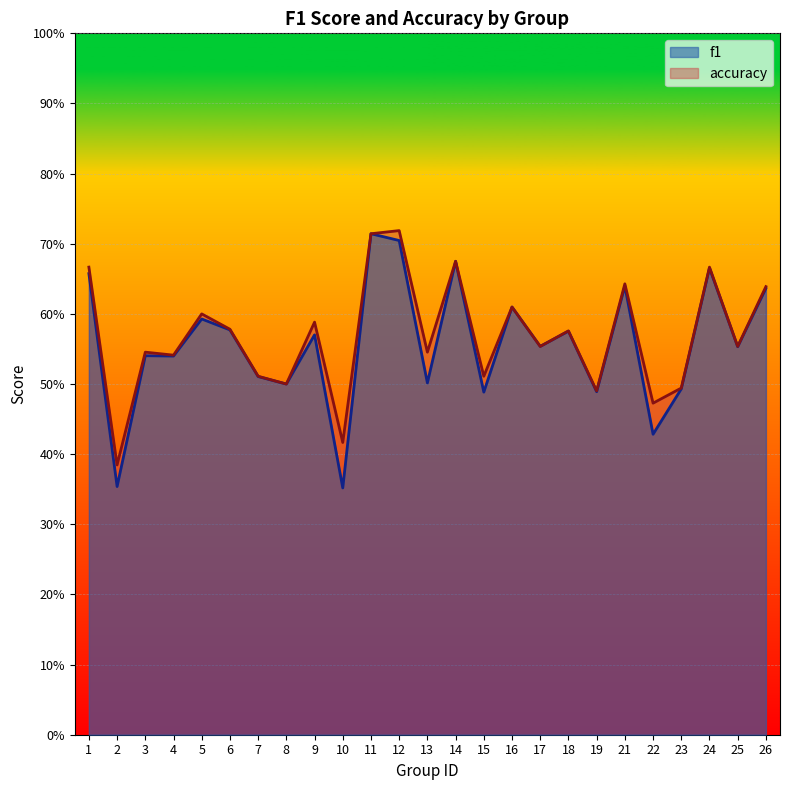

How many categories are shown in the chart?

25